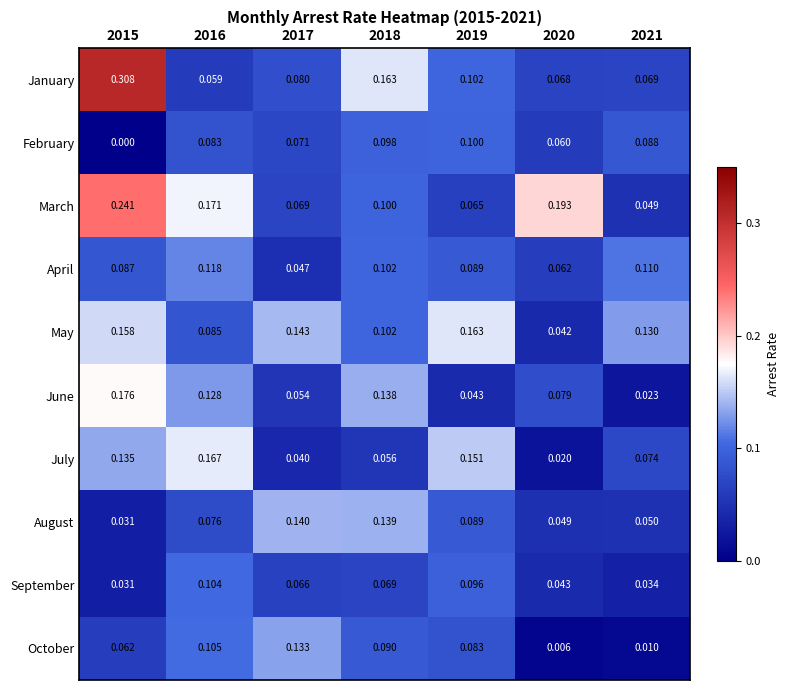

Which label corresponds to the smallest value in the chart?

2015